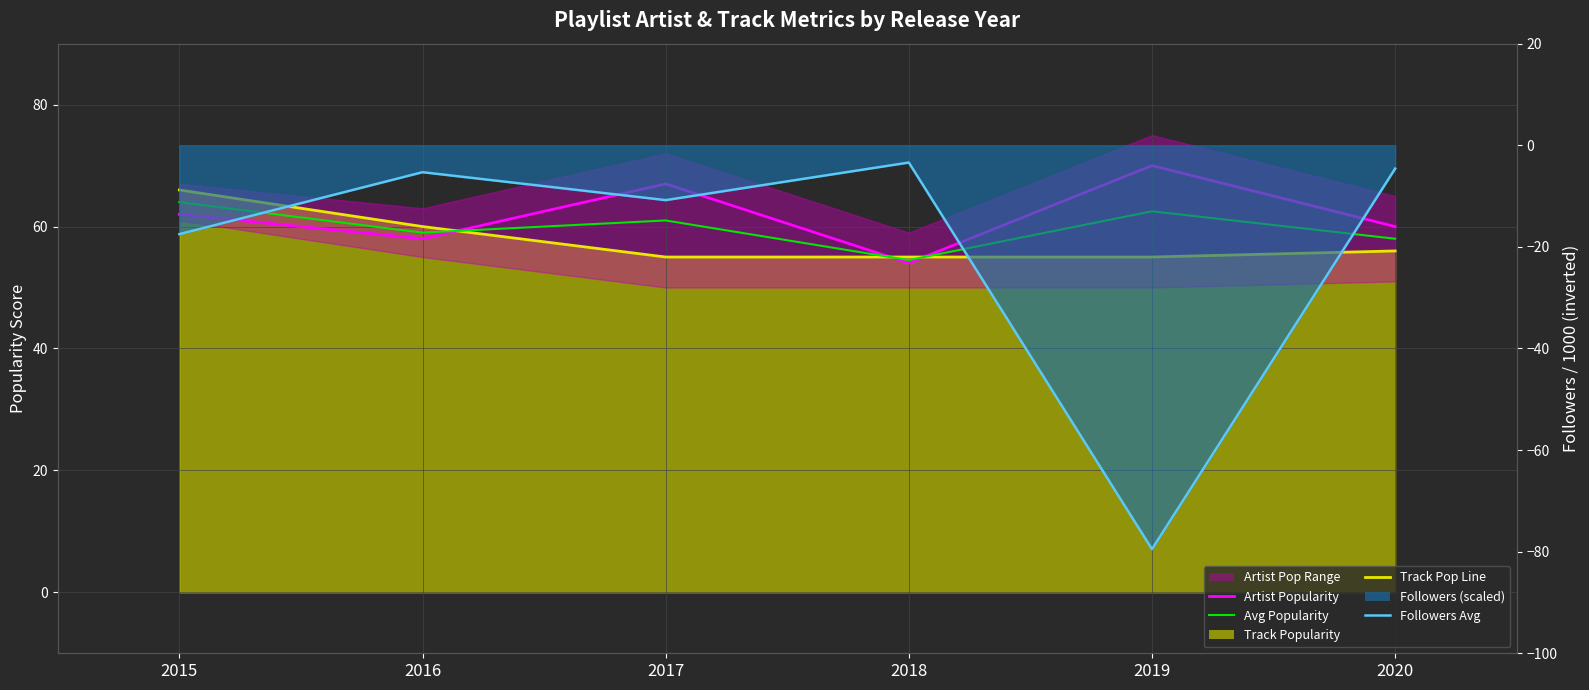

True or false: Artist Popularity and Track Popularity intersect in this chart.

True